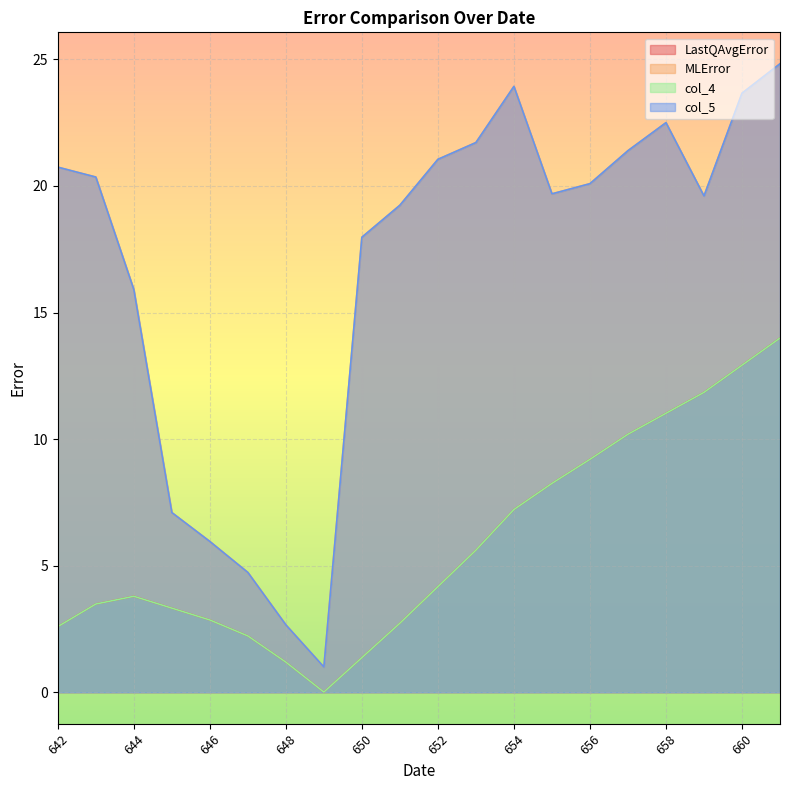

Where is the first local maximum for col_5?

654